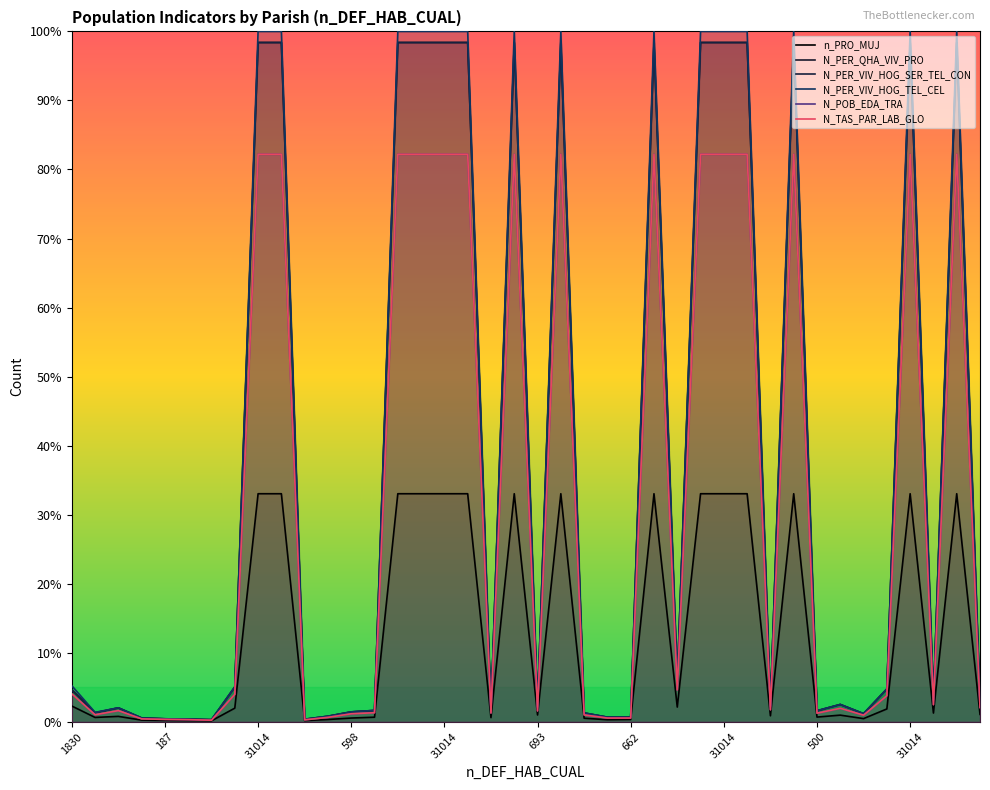

How many interior local peaks does the n_PRO_MUJ series have?

8